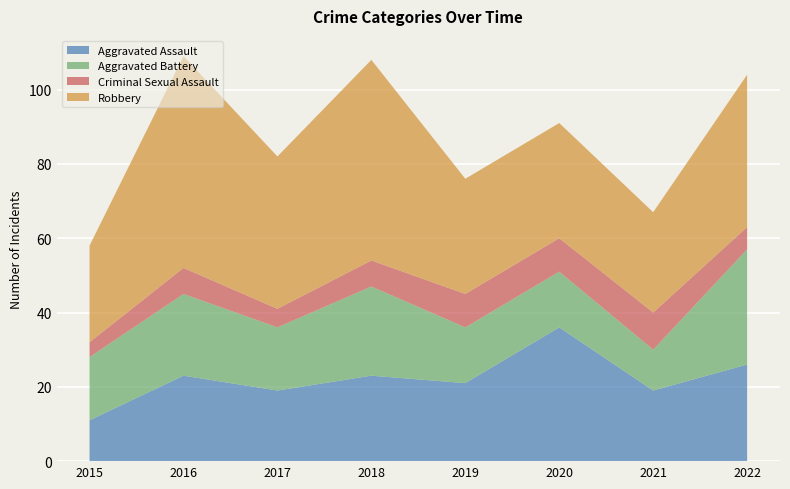

Reading right to left, extract all data points from this chart.

Aggravated Assault: 2022=26	2021=19	2020=36	2019=21	2018=23	2017=19	2016=23	2015=11
Aggravated Battery: 2022=31	2021=11	2020=15	2019=15	2018=24	2017=17	2016=22	2015=17
Criminal Sexual Assault: 2022=6	2021=10	2020=9	2019=9	2018=7	2017=5	2016=7	2015=4
Robbery: 2022=41	2021=27	2020=31	2019=31	2018=54	2017=41	2016=57	2015=26